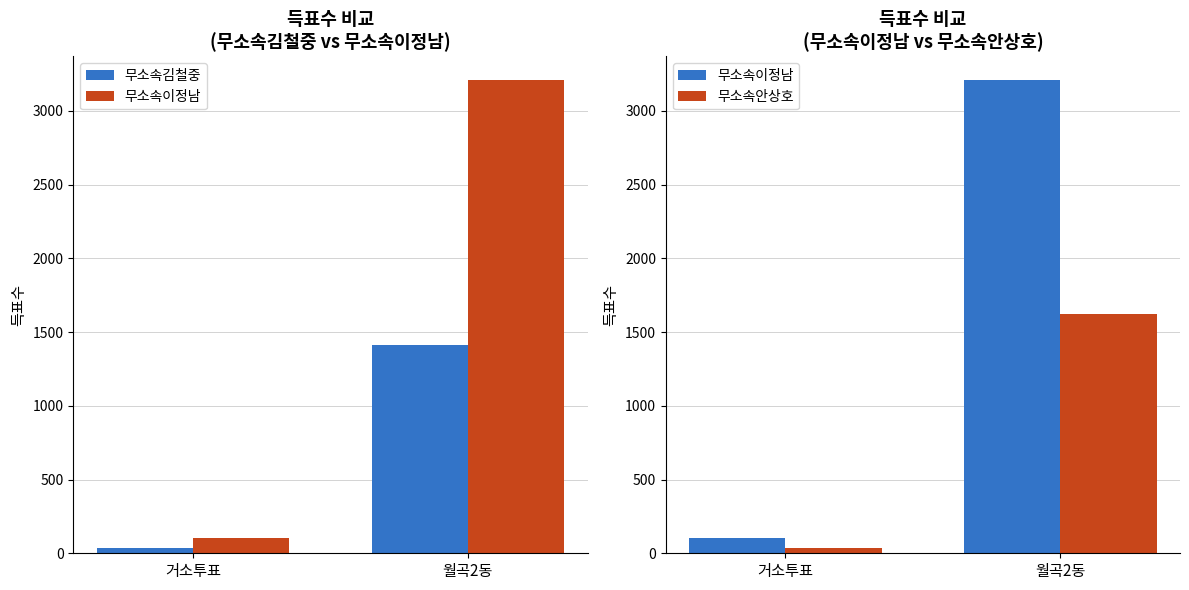

Rank the series at 월곡2동 from highest to lowest value.

무소속이정남, 무소속안상호, 무소속김철중